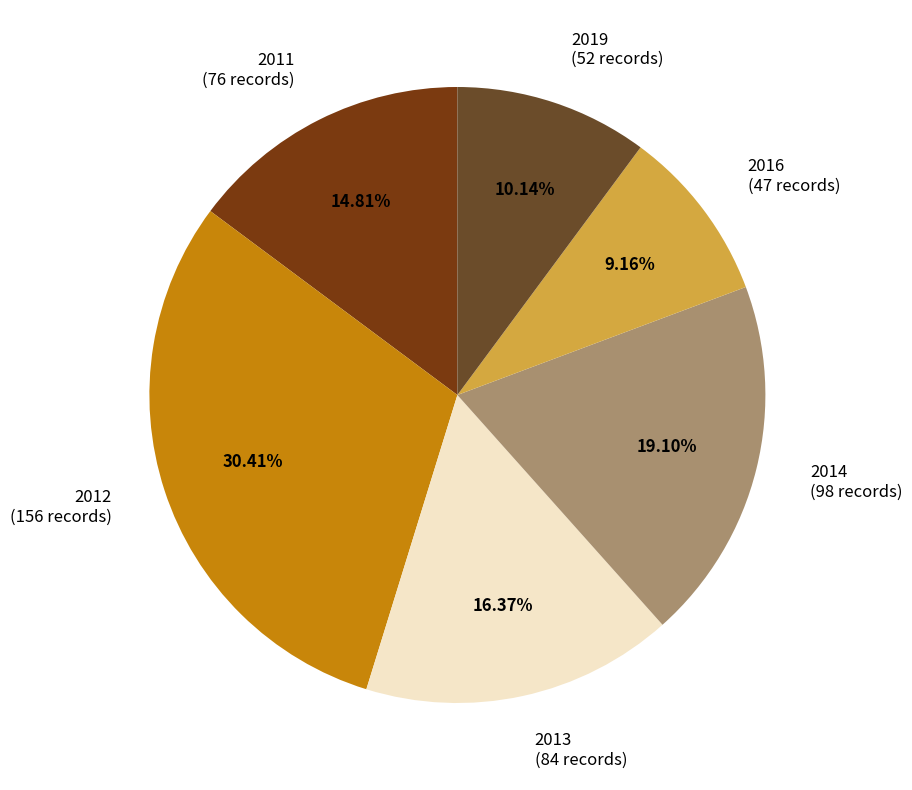

To the nearest percent, what percentage of the pie is 2013?

16%